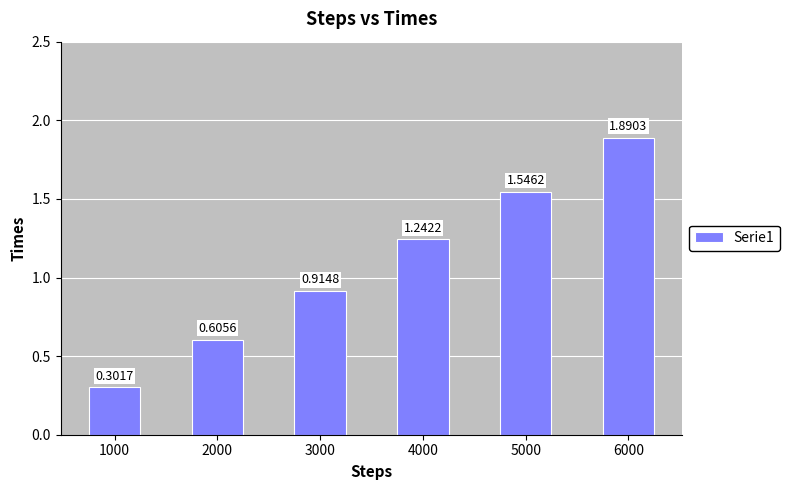

Between 1000 and 5000, which is larger?

5000